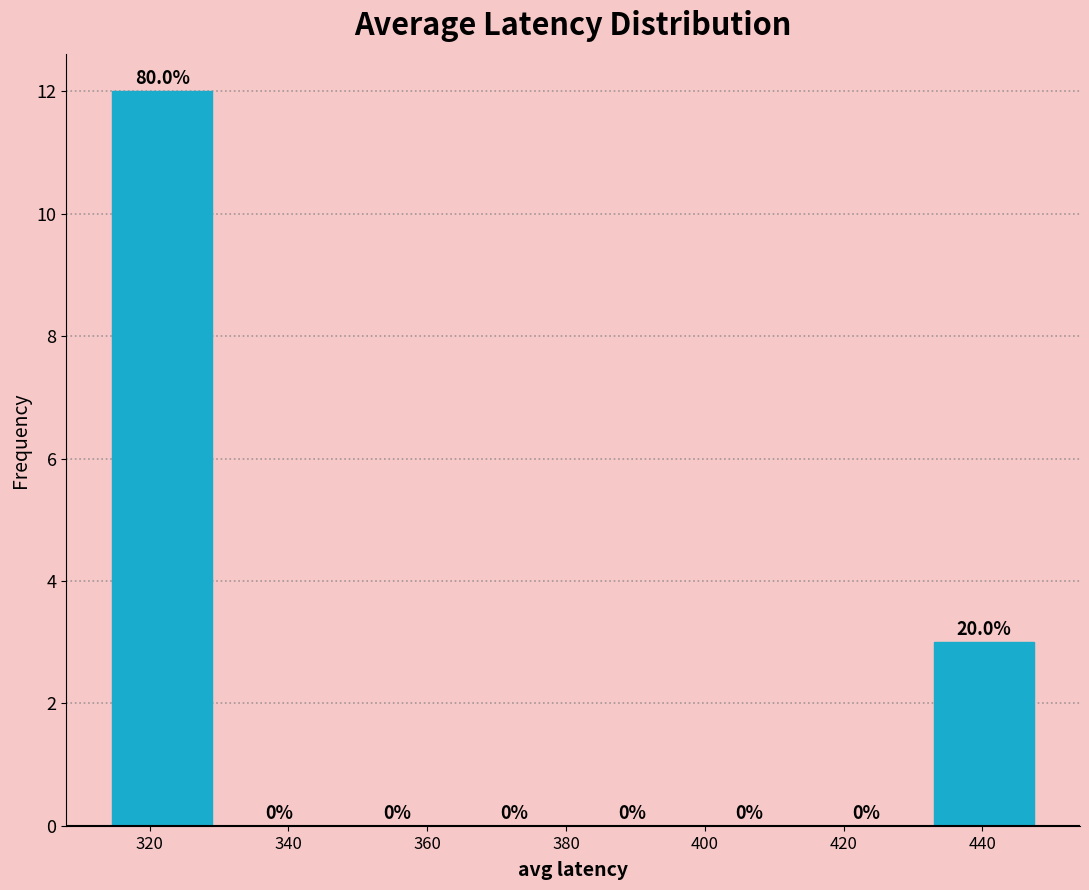

Over which range of the x-axis is the bar tallest?

314 to 330